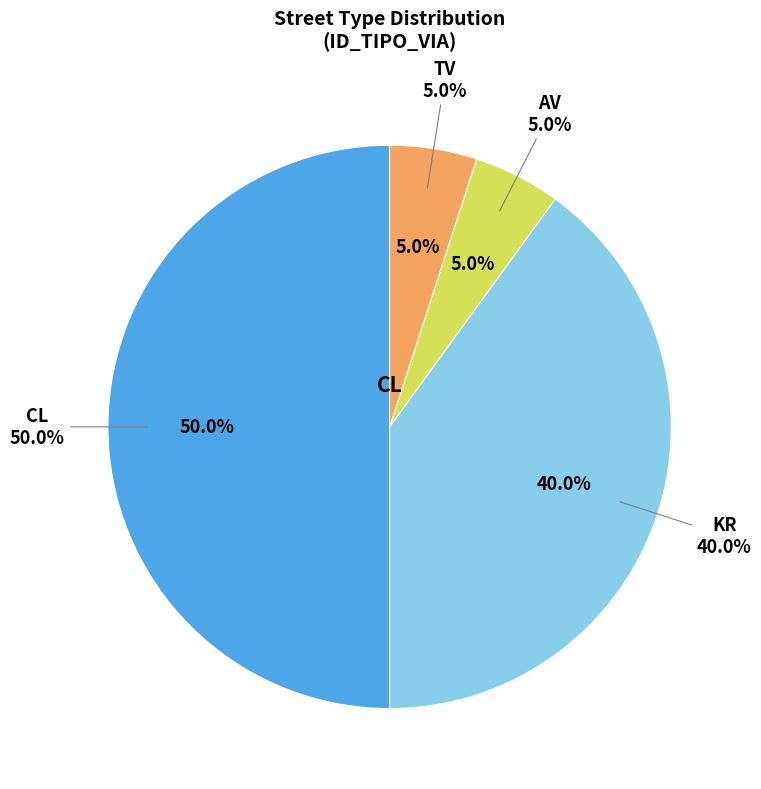

Is the sum of CL and Other greater than half?

No